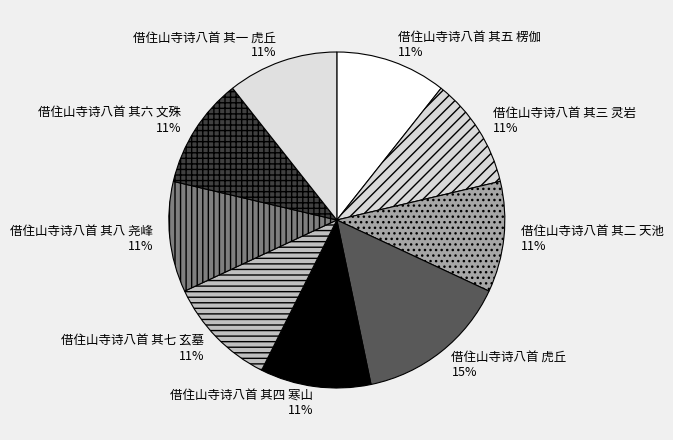

What is the largest slice in the pie chart?

借住山寺诗八首 虎丘